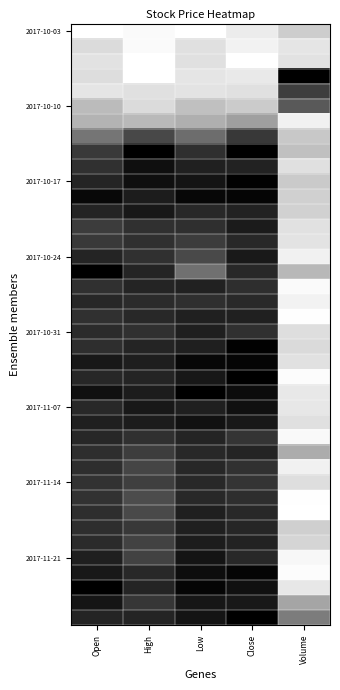

What is the difference between the highest and lowest values at Volume?

1.0